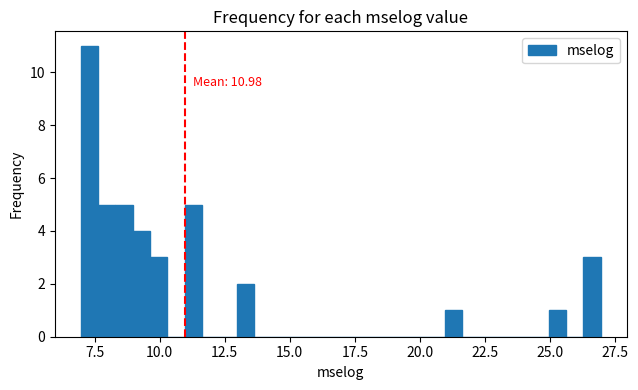

Around what value on the x-axis is the tallest bar? Give the approximate position of its centre, as read against the axis.

7.5